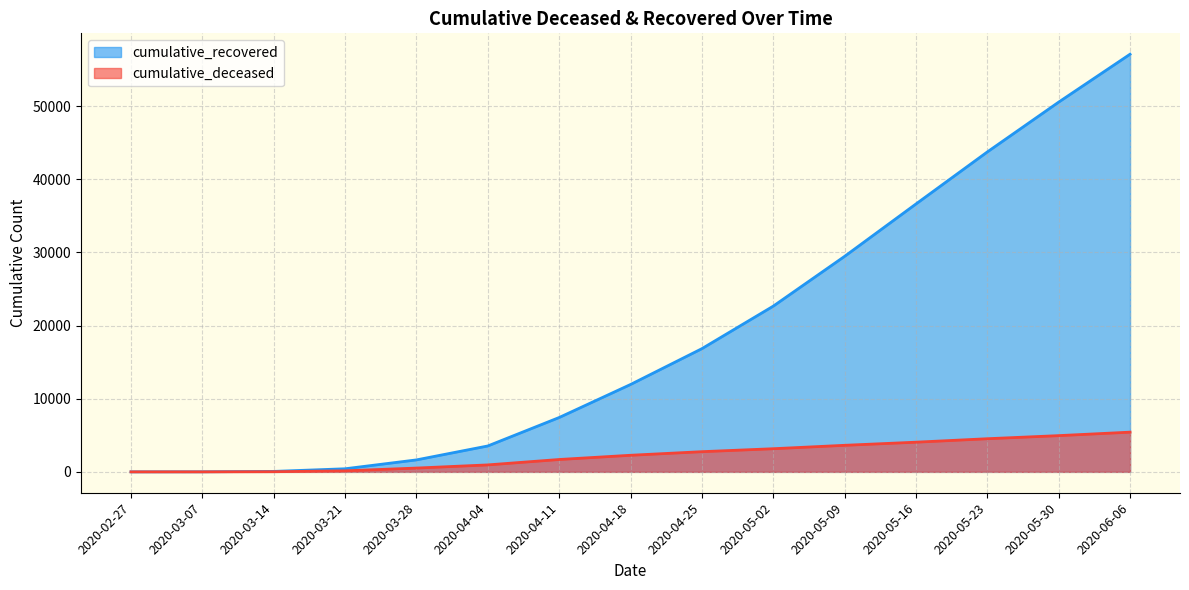

Where is cumulative_deceased nearest to the value 2715?

2020-04-25